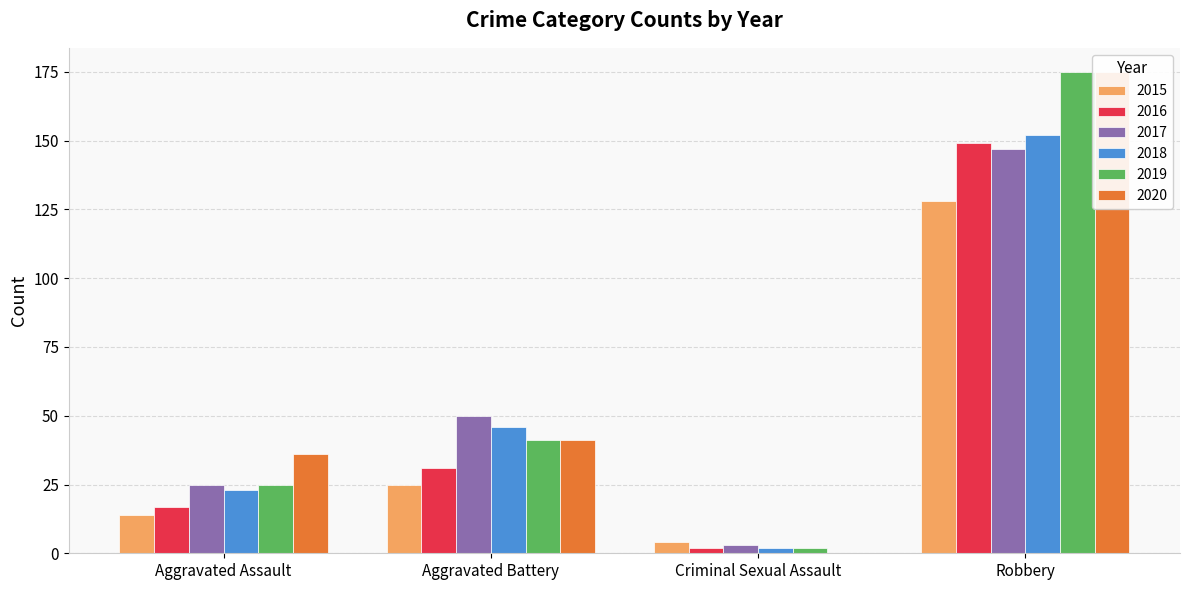

How many data points in 2020 are above 41?

1